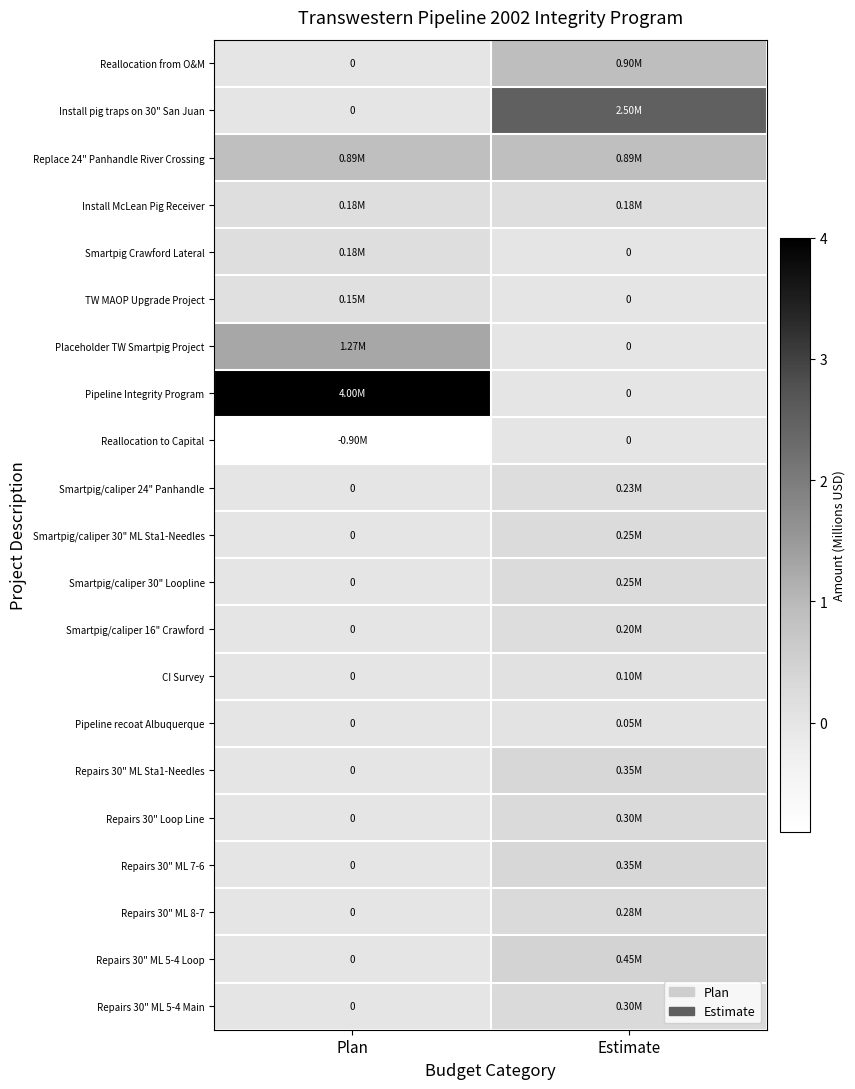

What is the spread (max minus min) of values at Plan?

4.9